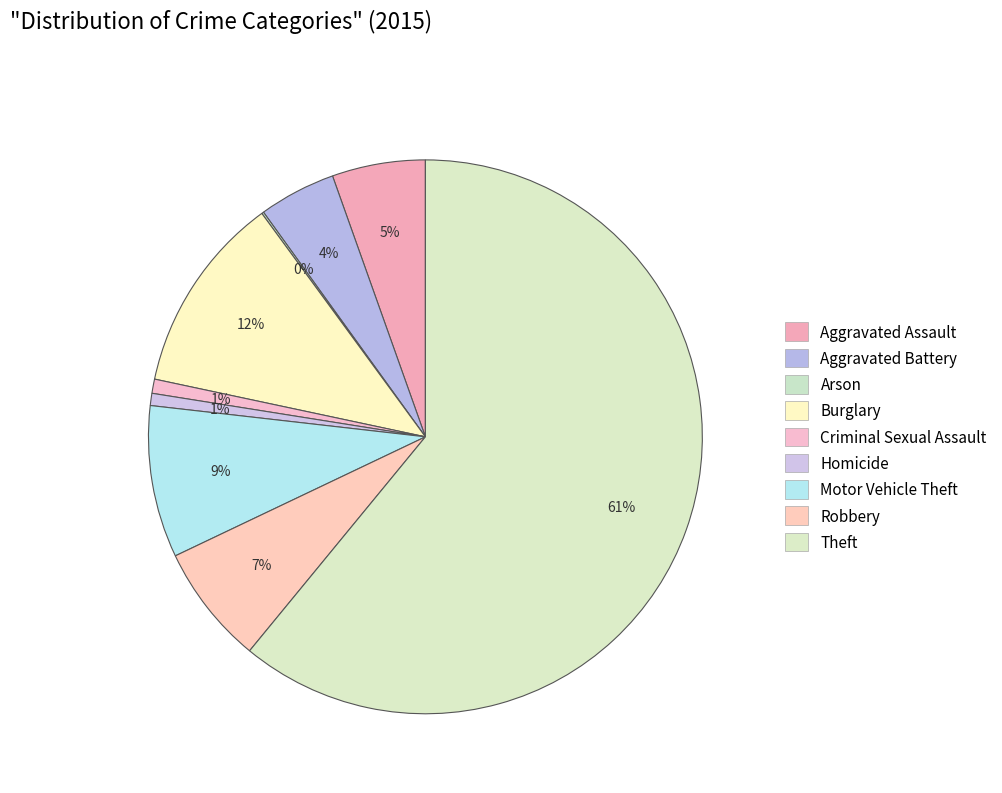

How many segments does this pie chart have?

9